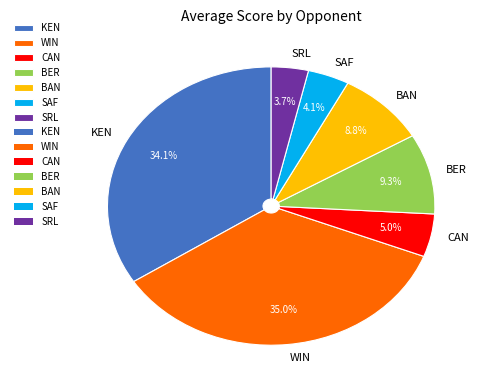

How many segments does this pie chart have?

7